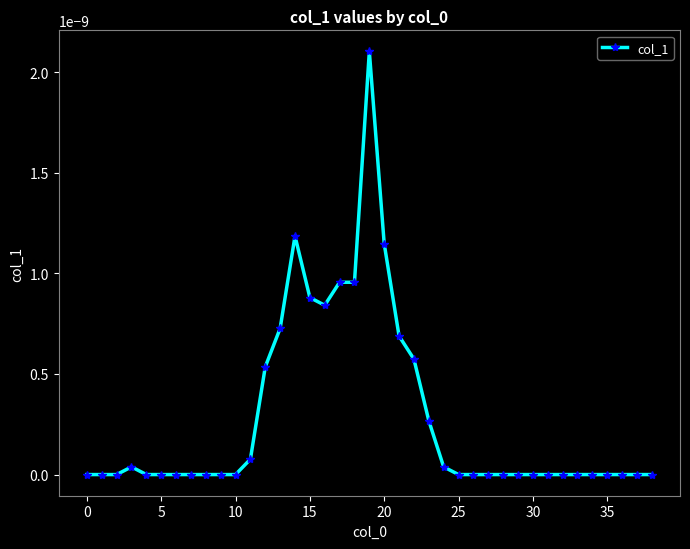

Is this an area chart (filled region under the line)?

No